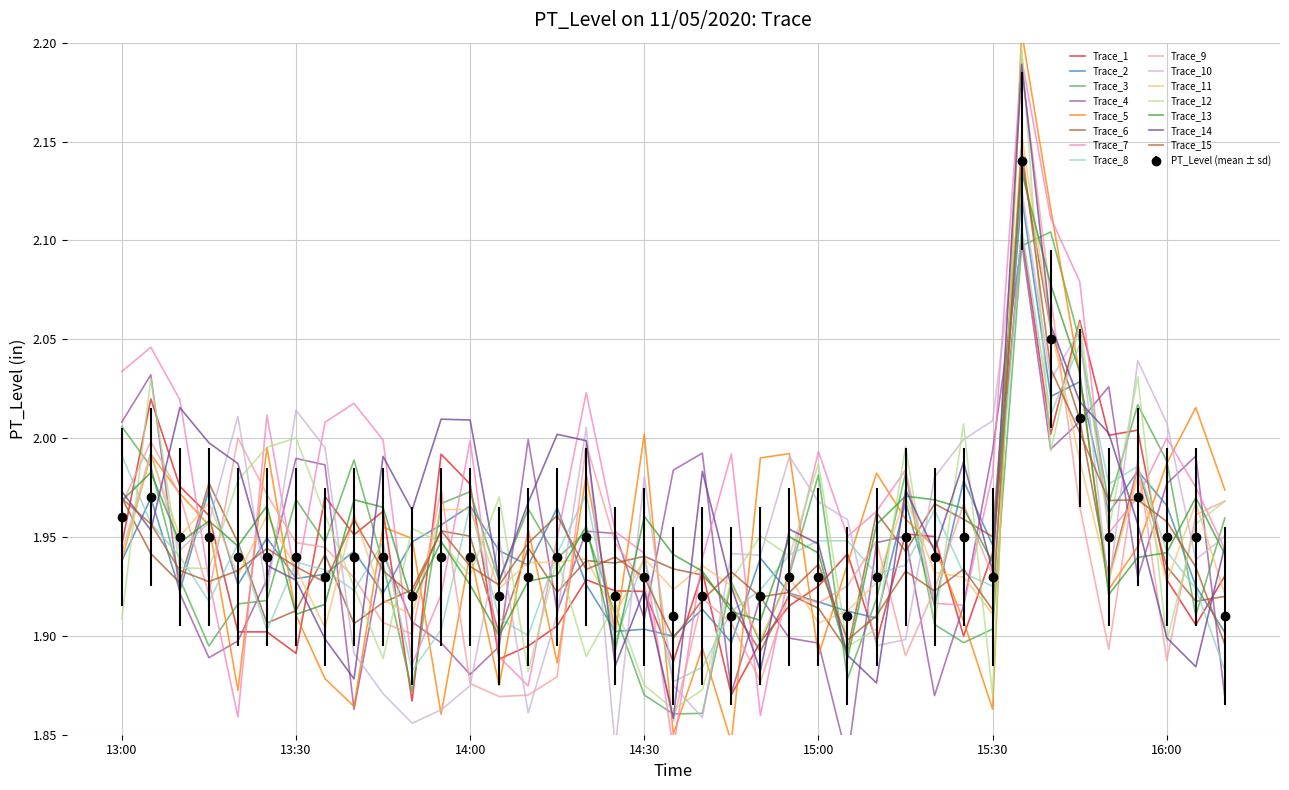

Rank the categories by value from lowest to highest.

14:35, 14:45, 15:05, 16:10, 13:50, 14:05, 14:25, 14:40, 14:50, 13:35, 14:10, 14:30, 14:55, 15:00, 15:10, 15:30, 13:20, 13:25, 13:30, 13:40, 13:45, 13:55, 14:00, 14:15, 15:20, 13:10, 13:15, 14:20, 15:15, 15:25, 15:50, 16:00, 16:05, 13:00, 13:05, 15:55, 15:45, 15:40, 15:35